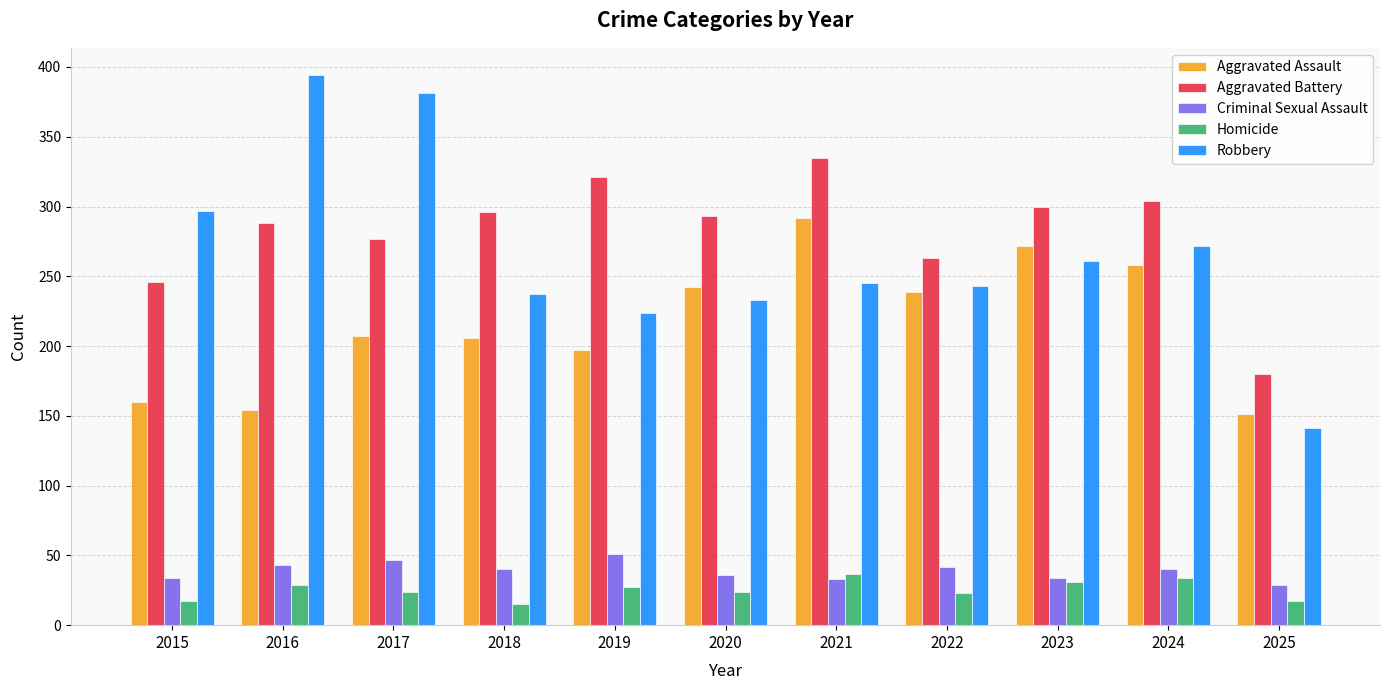

What is the difference between the Robbery values at 2020 and 2025?

92